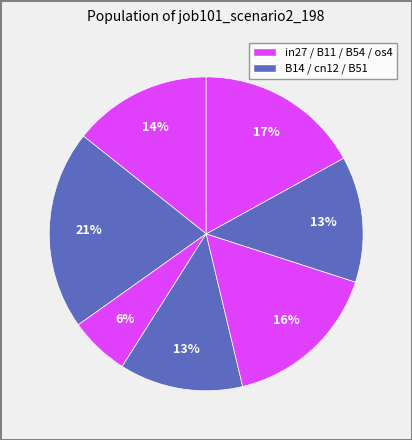

What is the largest slice in the pie chart?

B14